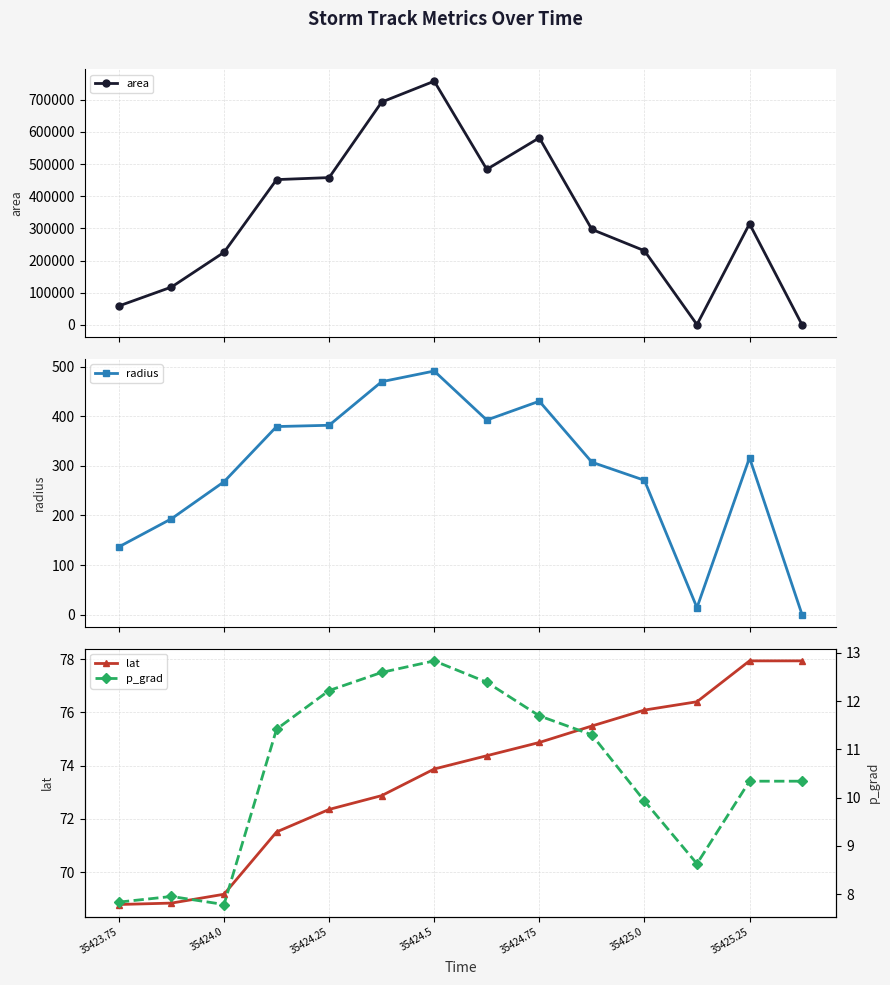

What is the value of the radius point at the 5th from the left?

381.9